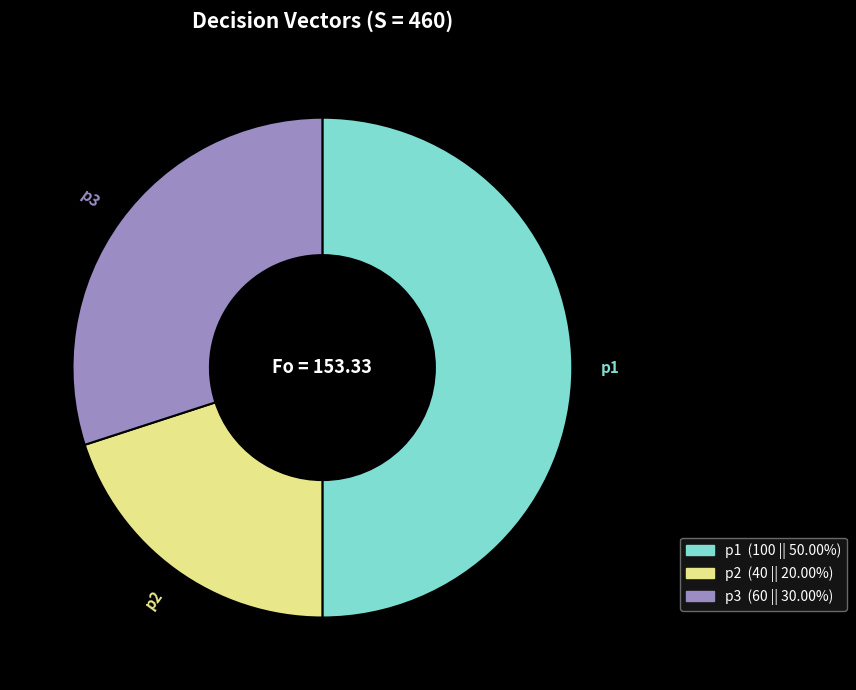

Approximately how many times larger is the value at p1 compared to p2?

2.5